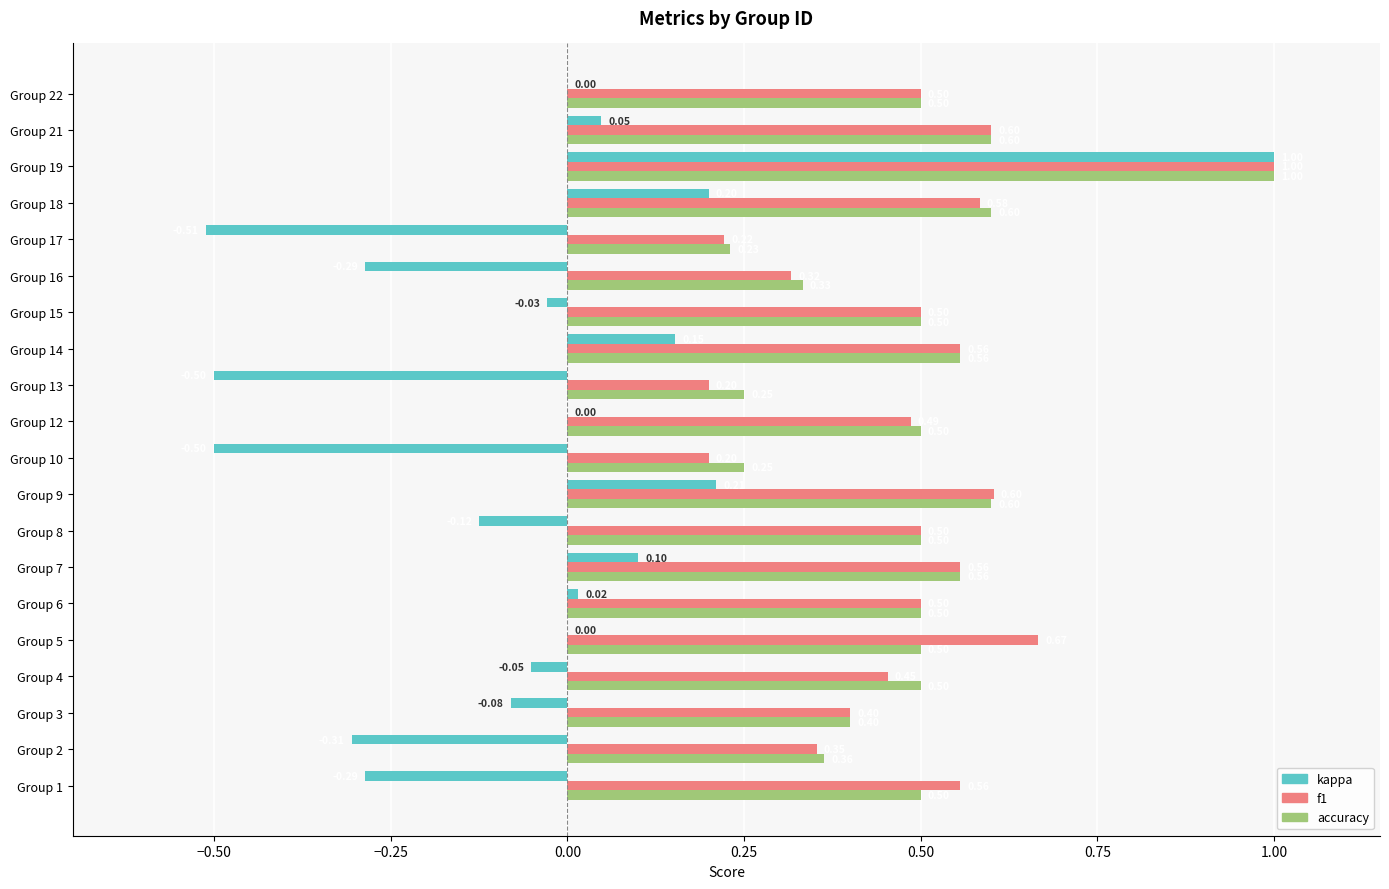

What is the average value of the f1 series?

0.5